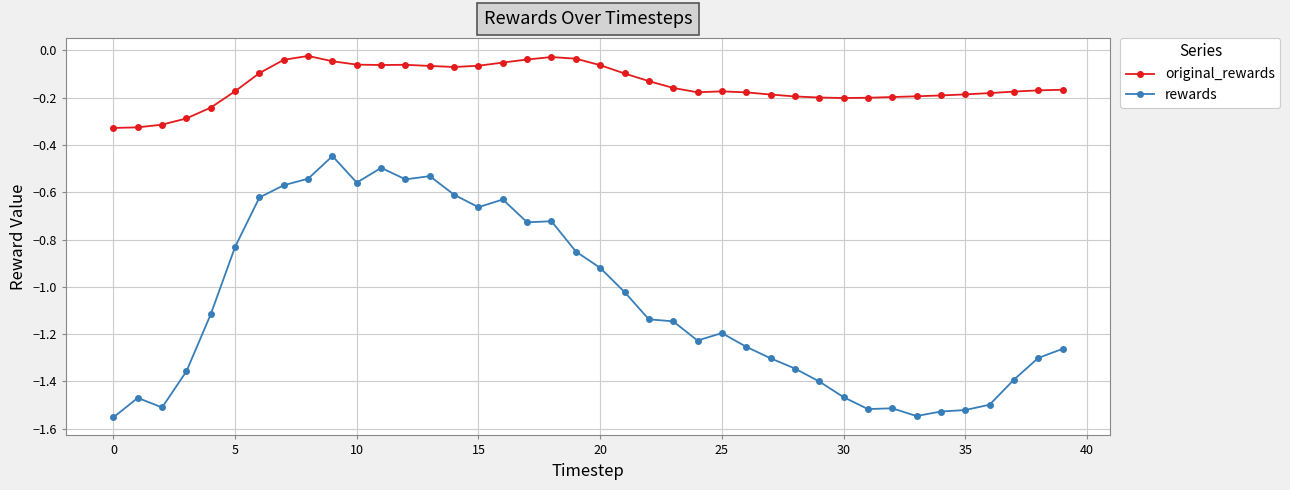

True or false: rewards and original_rewards intersect in this chart.

False